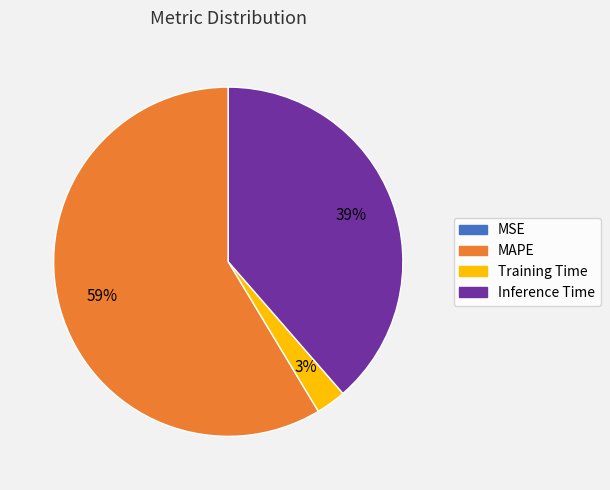

To the nearest percent, what portion does Training Time represent?

3%